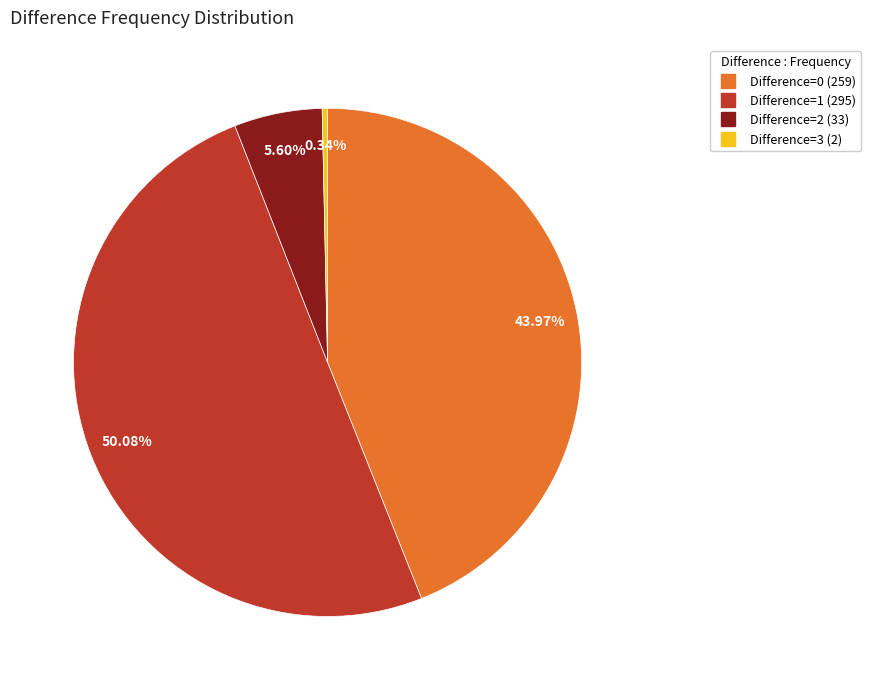

Count the number of slices in the pie.

4